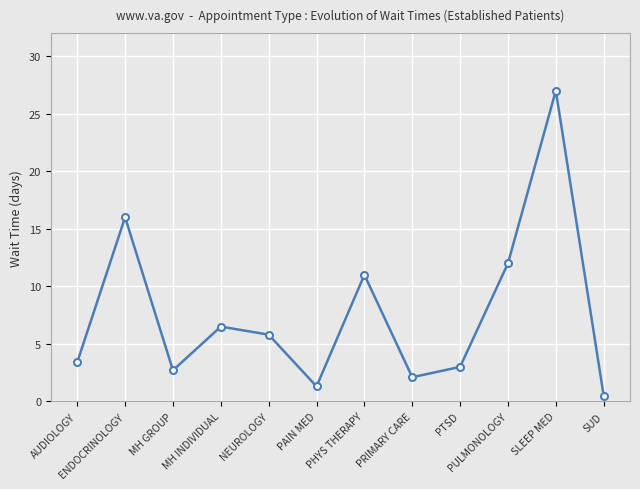

What is the label of the 10th point from the left?

PULMONOLOGY